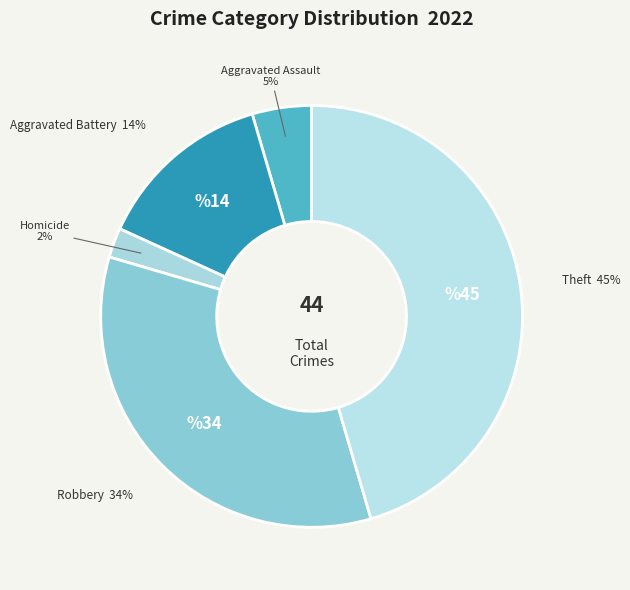

Rank the categories by value from highest to lowest.

Theft, Robbery, Aggravated Battery, Aggravated Assault, Homicide